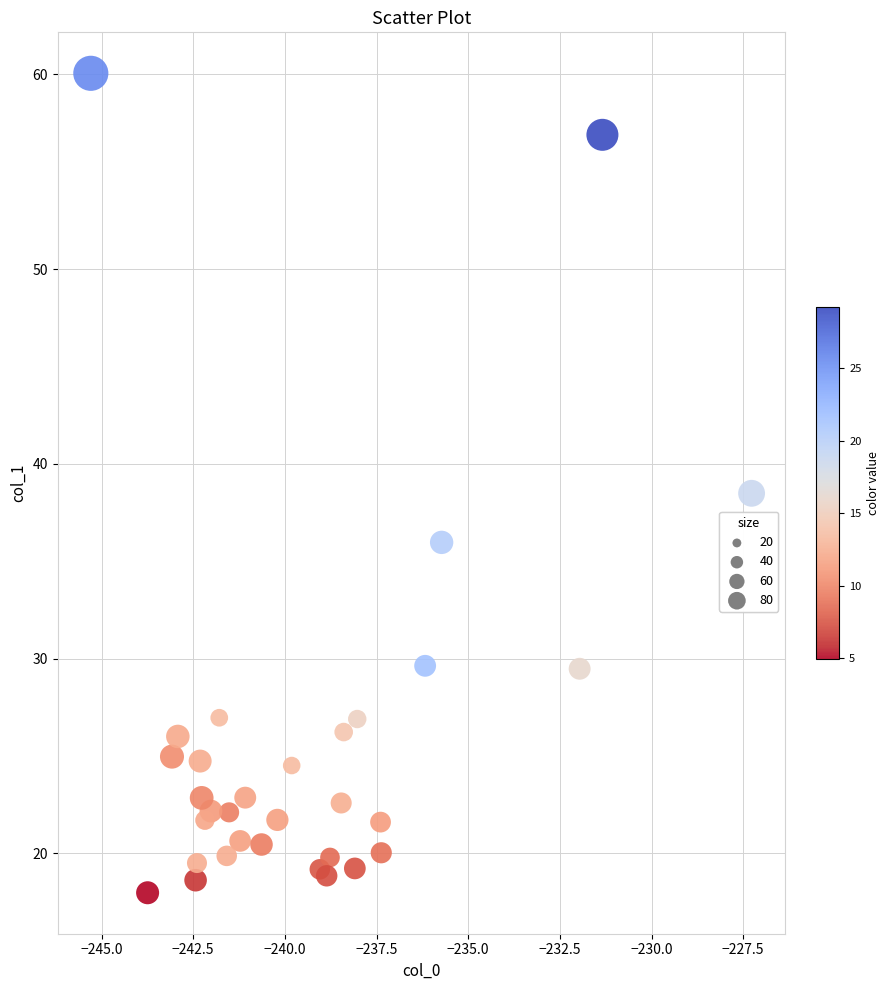

What Y value in the scatter plot is closest to 39?

38.5